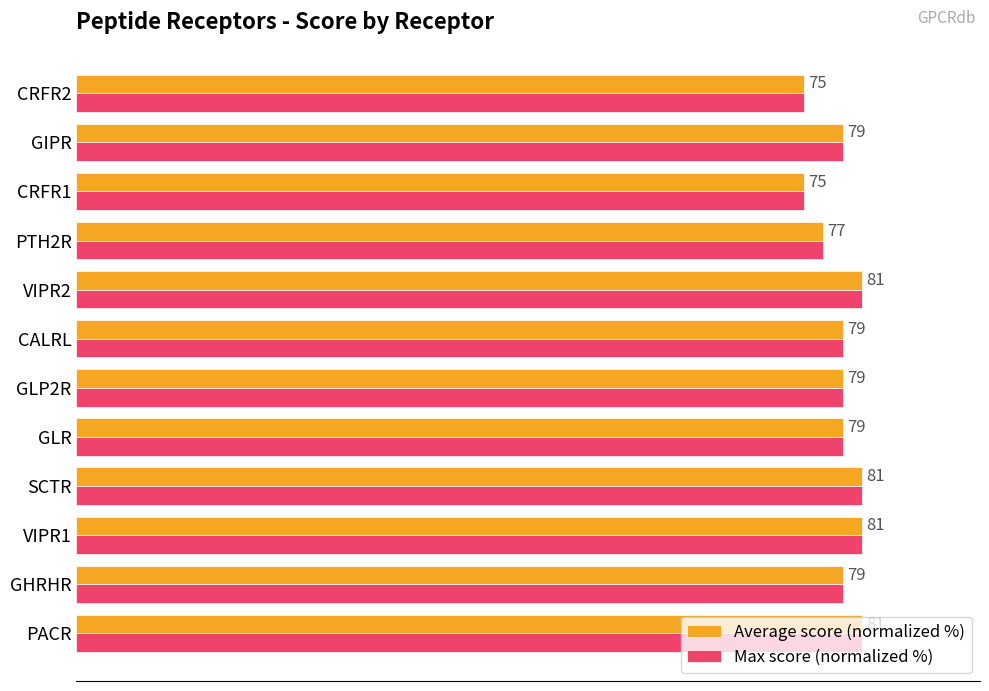

What are all the series names shown in the legend?

Average score (normalized %), Max score (normalized %)